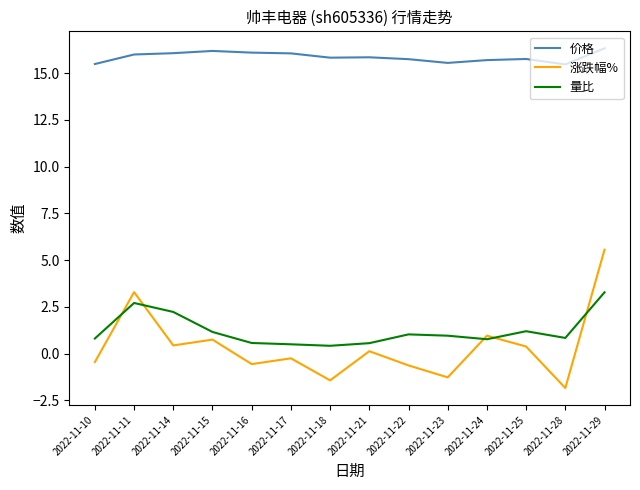

What is the difference between the 涨跌幅% values at 2022-11-22 and 2022-11-17?

0.4